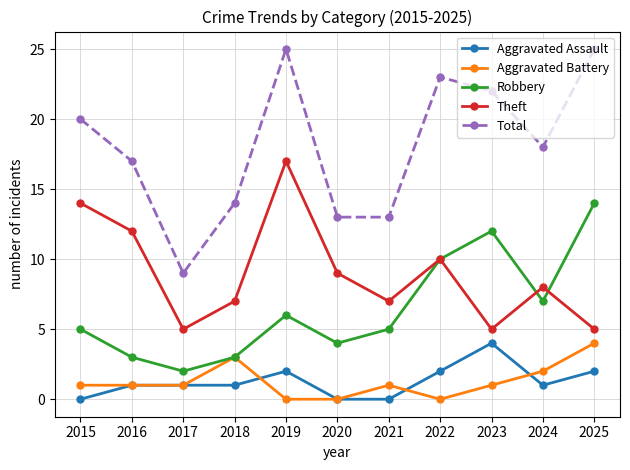

How many lines are shown in the chart?

5